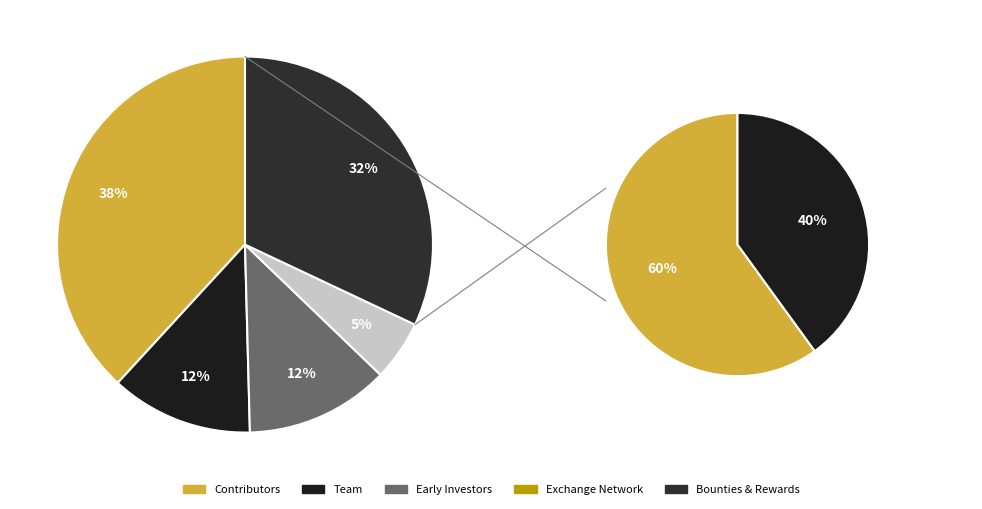

Is the sum of 11 and 7 greater than half?

No